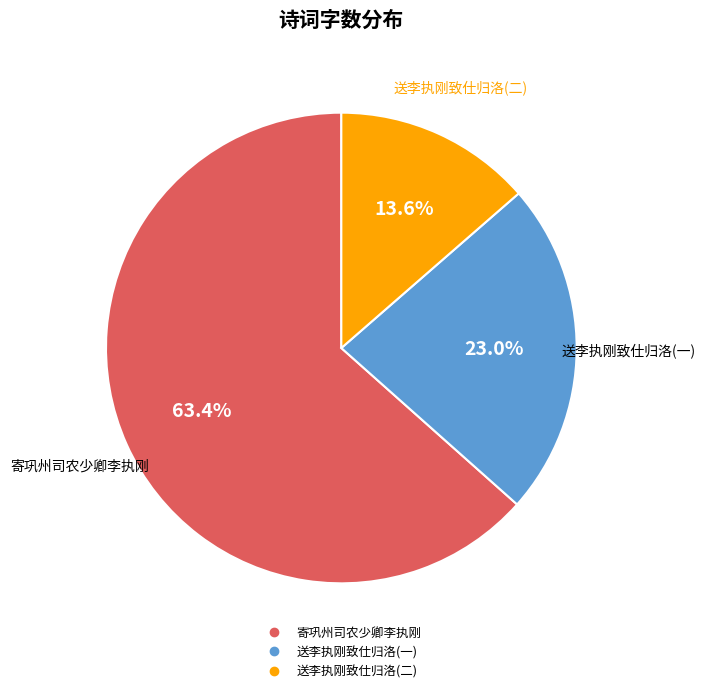

Is there a majority slice in this chart?

Yes